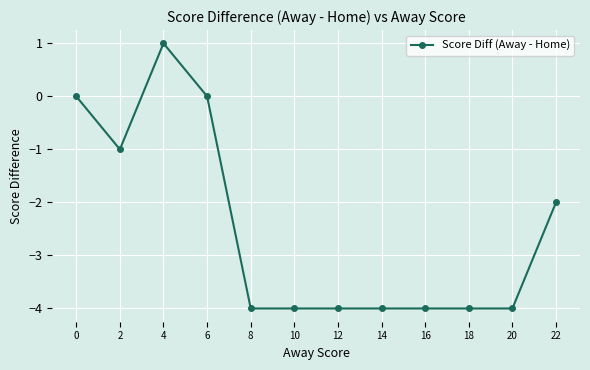

Count the number of data series in this chart.

1